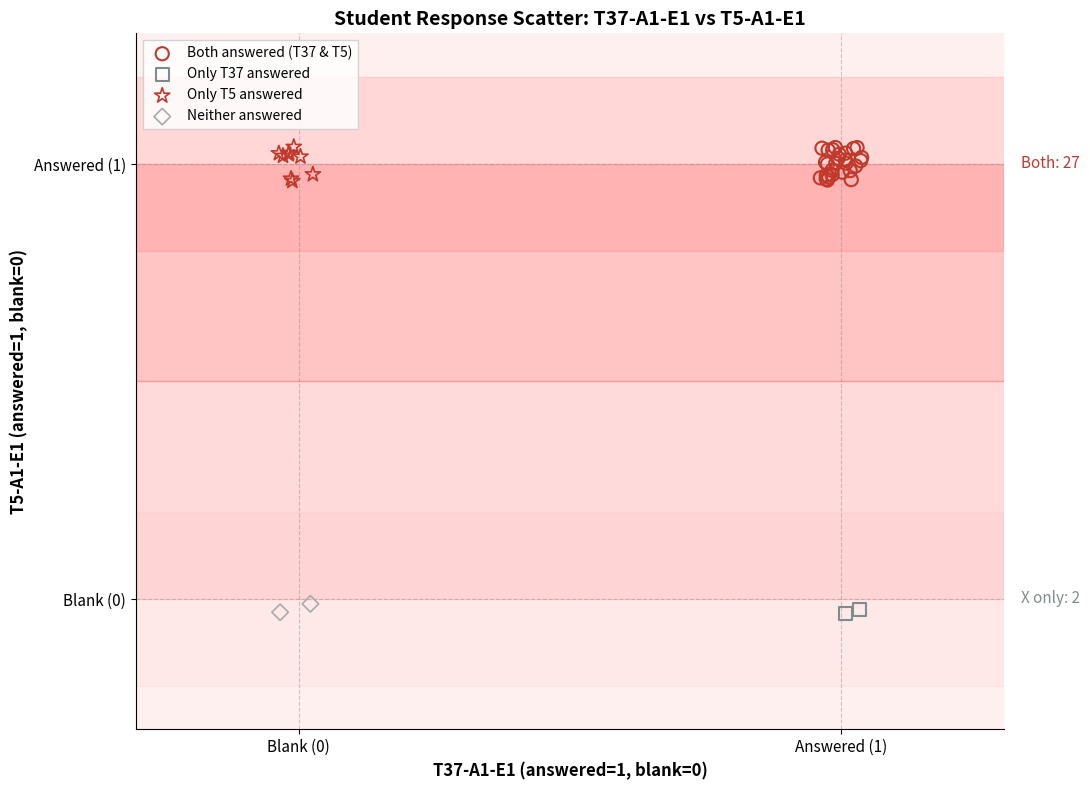

What are all the series names shown in the legend?

Both answered (T37 & T5), Only T37 answered, Only T5 answered, Neither answered